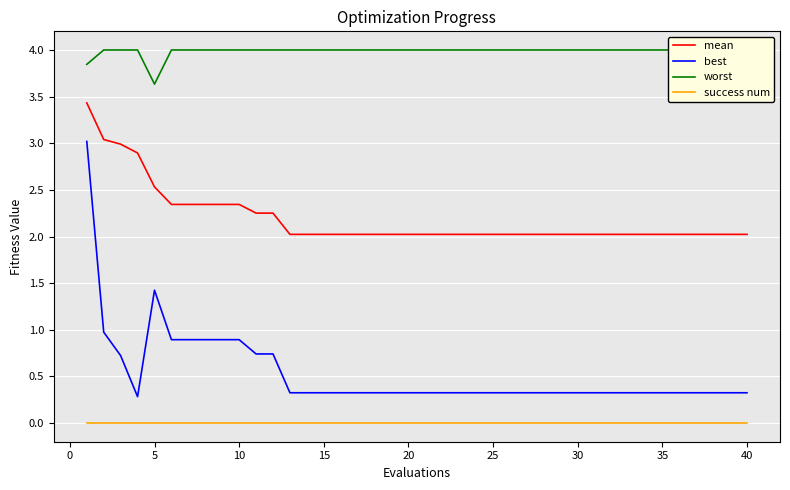

True or false: mean and best intersect in this chart.

False